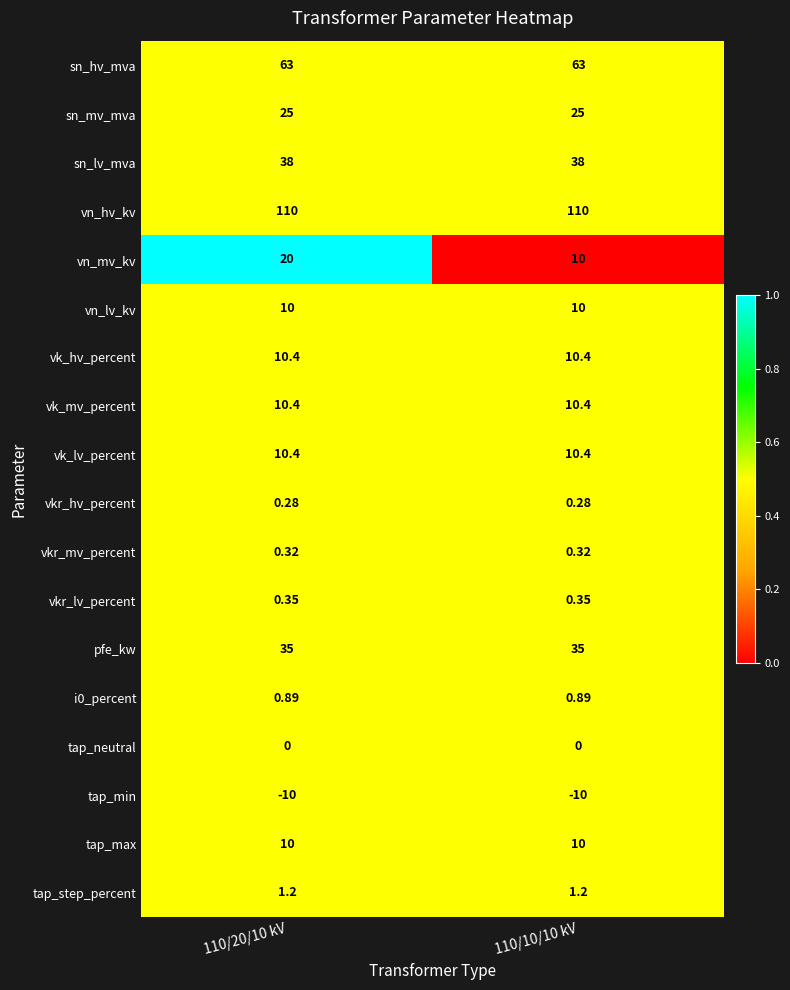

Which series has the largest total across all categories?

vn_hv_kv